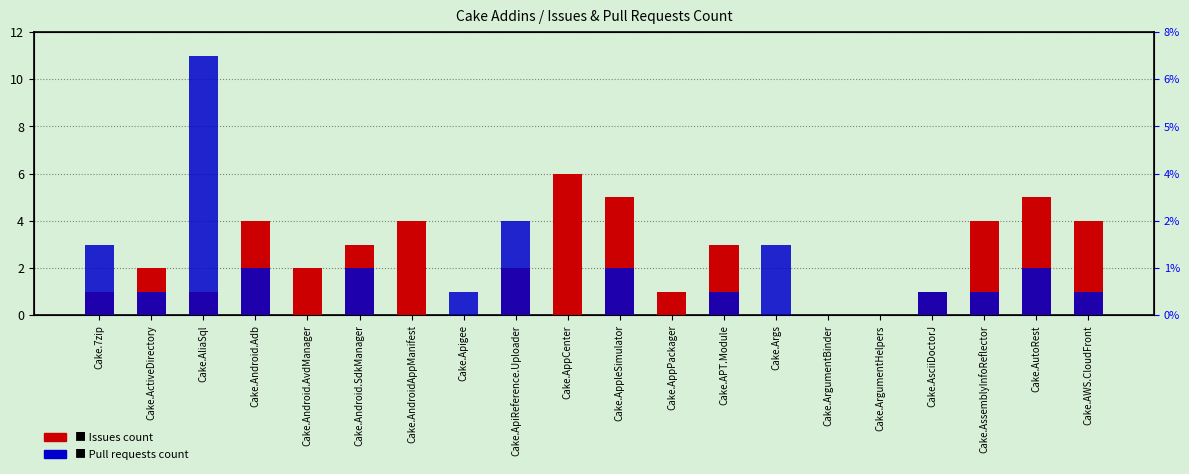

How many bars are there in each group?

2